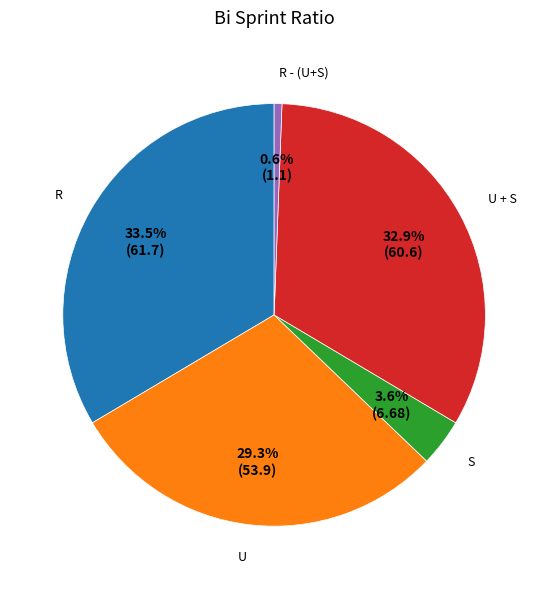

Is the sum of U + S and U greater than half?

Yes